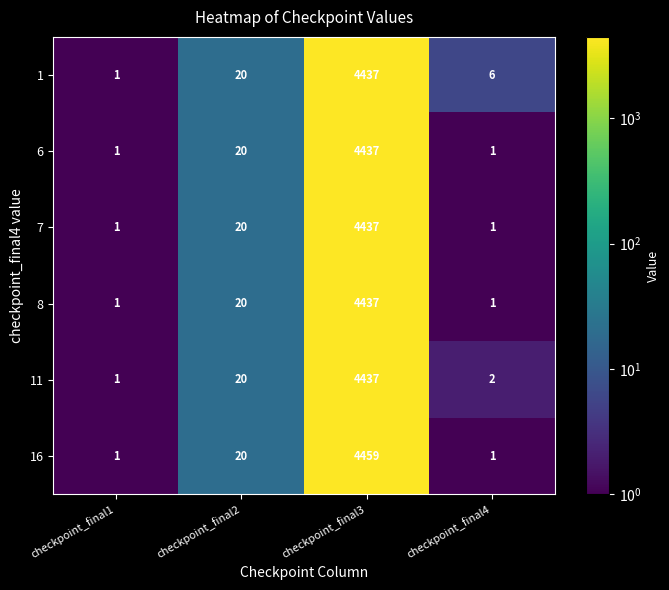

Is the value of 7 at checkpoint_final1 greater than the value of 11 at checkpoint_final2?

No